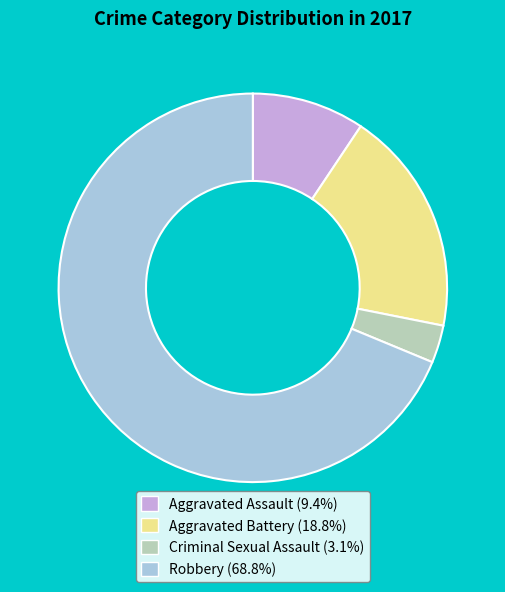

Approximately how many times larger is the value at Robbery compared to Aggravated Assault?

7.3